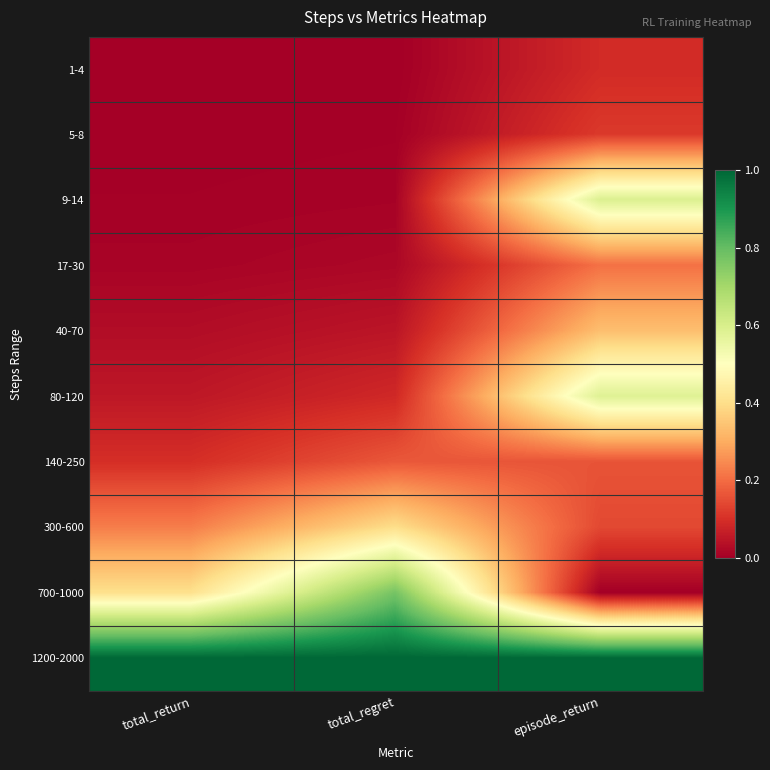

Reading left to right, list all the values displayed in this chart.

1-4: total_return=0.0	total_regret=0.0	episode_return=0.1
5-8: total_return=0.0	total_regret=0.0	episode_return=0.1
9-14: total_return=0.0	total_regret=0.0	episode_return=0.6
17-30: total_return=0.0	total_regret=0.0	episode_return=0.2
40-70: total_return=0.0	total_regret=0.0	episode_return=0.3
80-120: total_return=0.1	total_regret=0.1	episode_return=0.6
140-250: total_return=0.1	total_regret=0.2	episode_return=0.2
300-600: total_return=0.2	total_regret=0.4	episode_return=0.1
700-1000: total_return=0.4	total_regret=0.8	episode_return=0.0
1200-2000: total_return=1.0	total_regret=1.0	episode_return=1.0